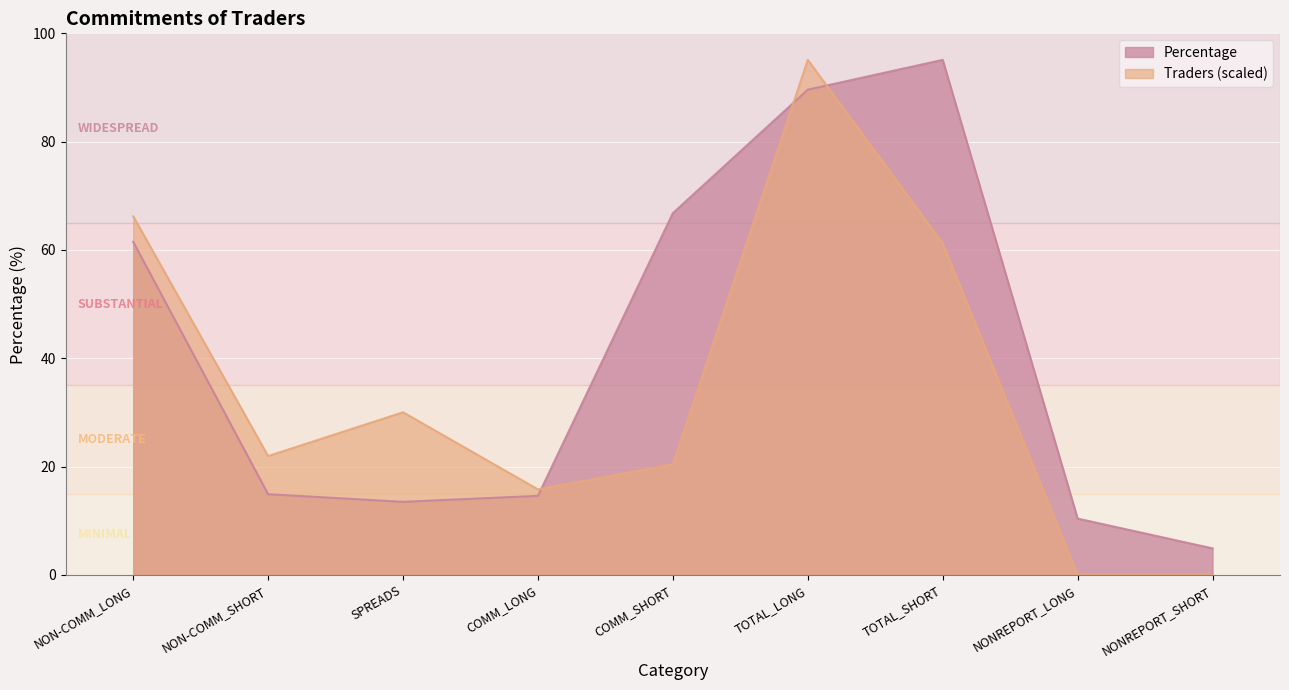

How many lines are shown in the chart?

2